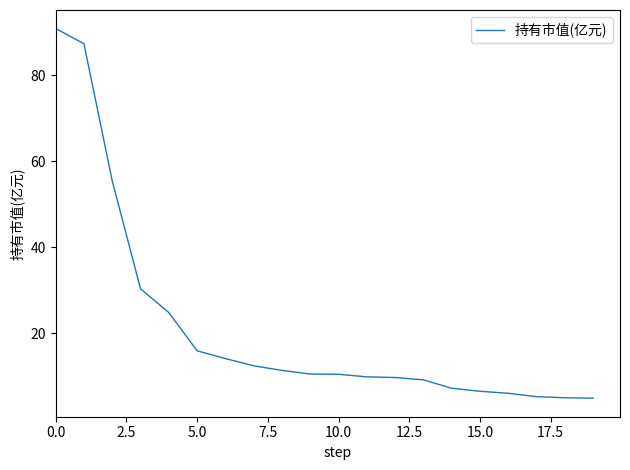

What is the minimum value shown in the chart?

5.0